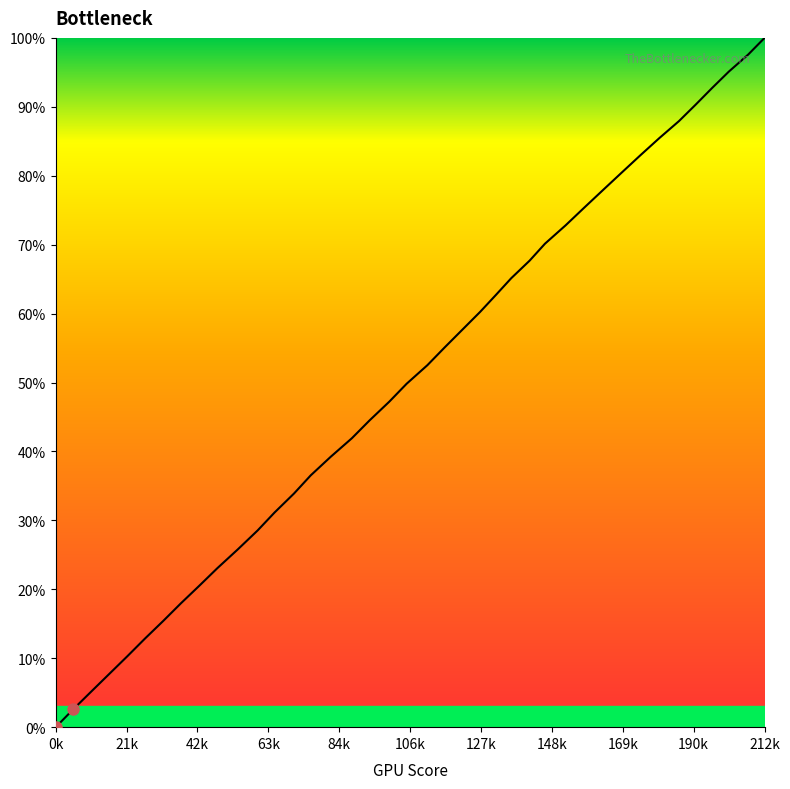

What is the difference between the maximum and minimum values?

100.0